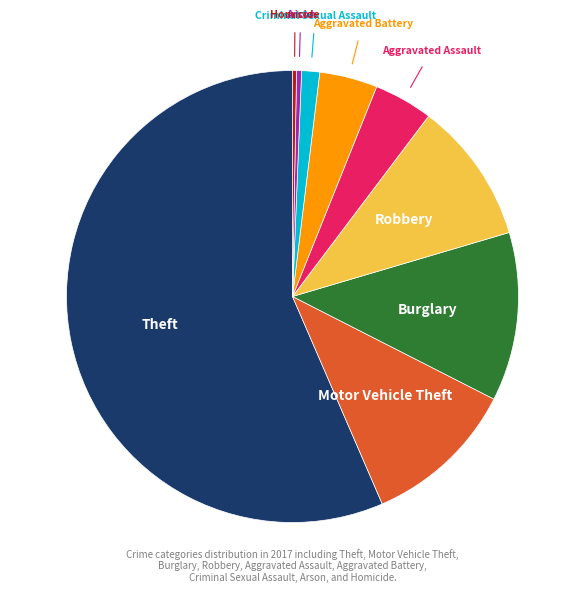

Is there any slice that represents more than half of the pie?

Yes